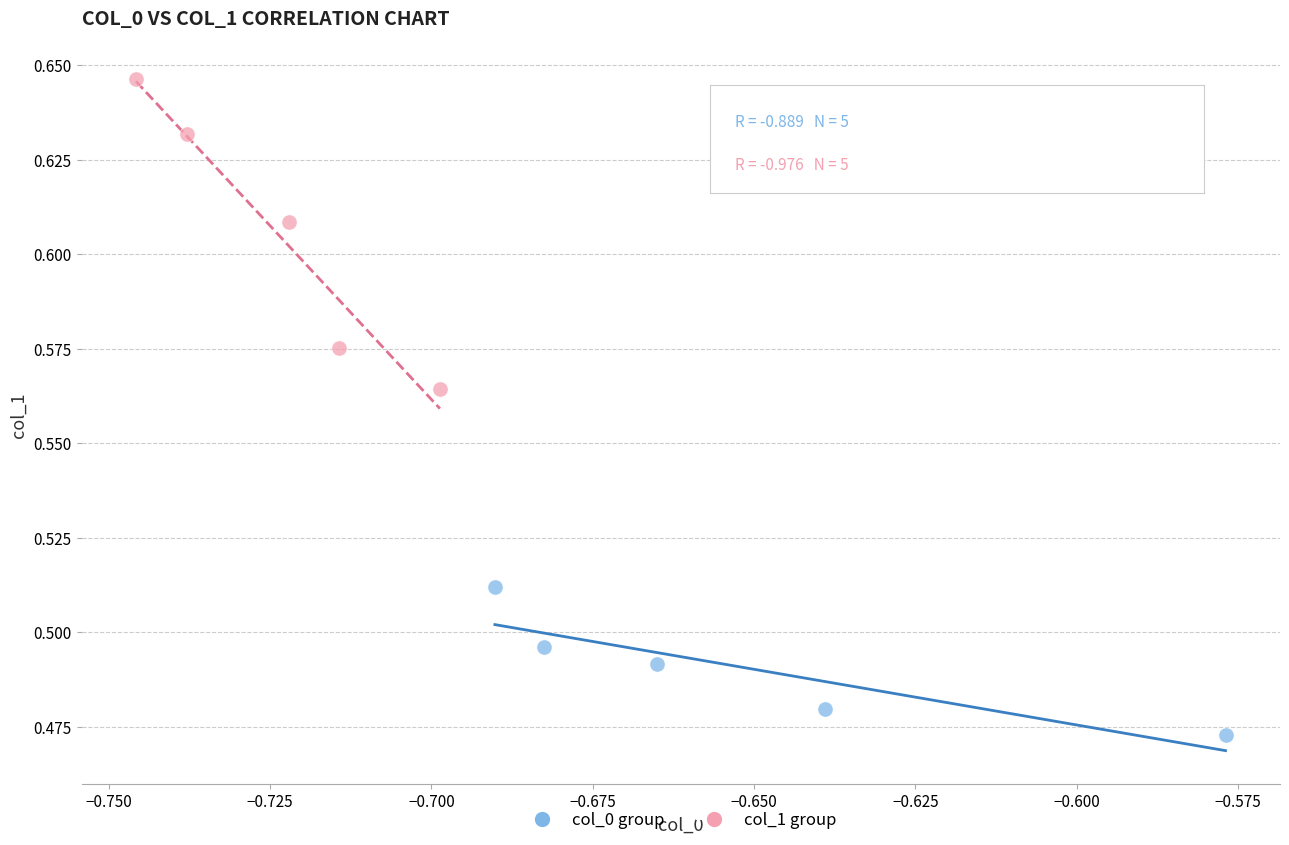

Which series reaches the maximum Y coordinate?

col_1 group